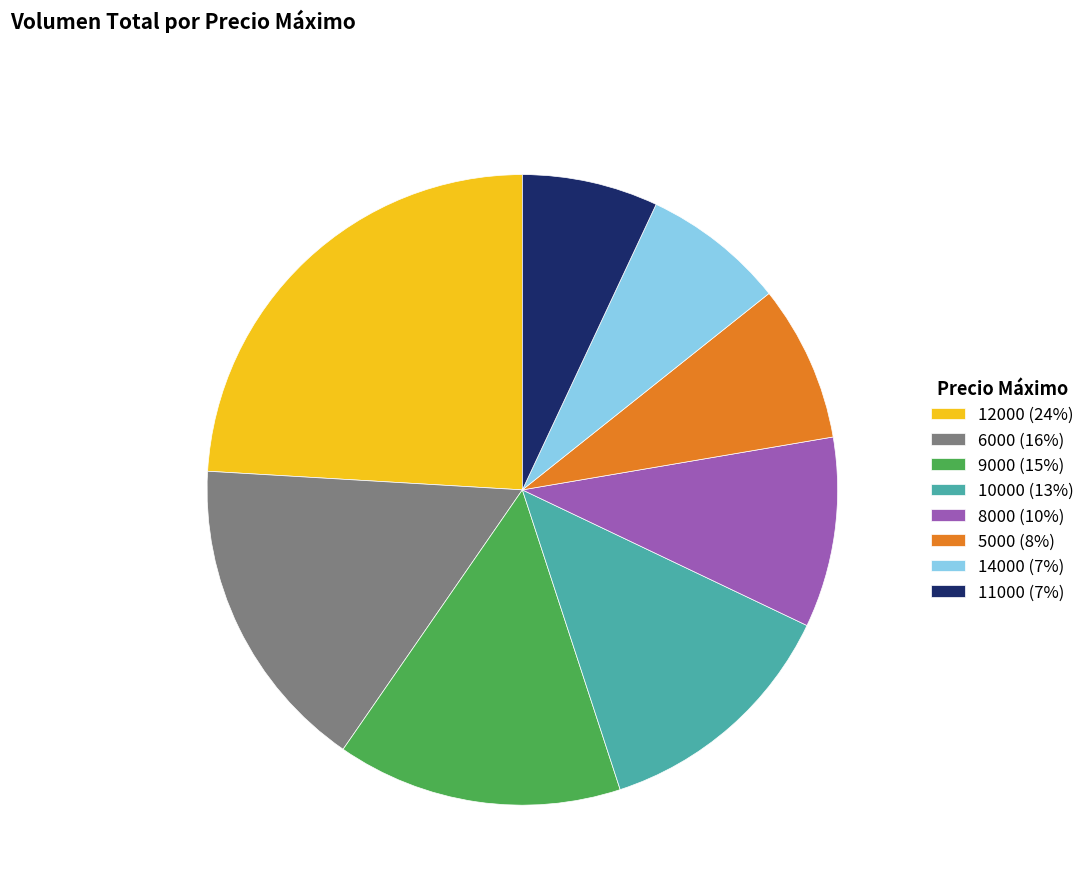

Do 12000 (24%) and 9000 (15%) together represent more than half of the pie?

No